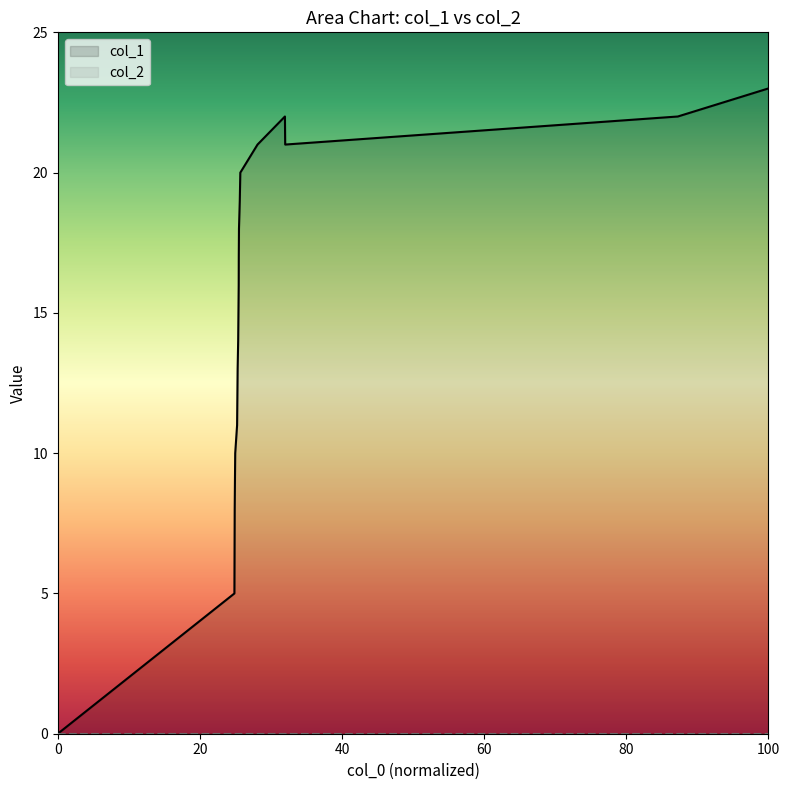

Between 1447431727 and 1448061690, which is larger?

1448061690